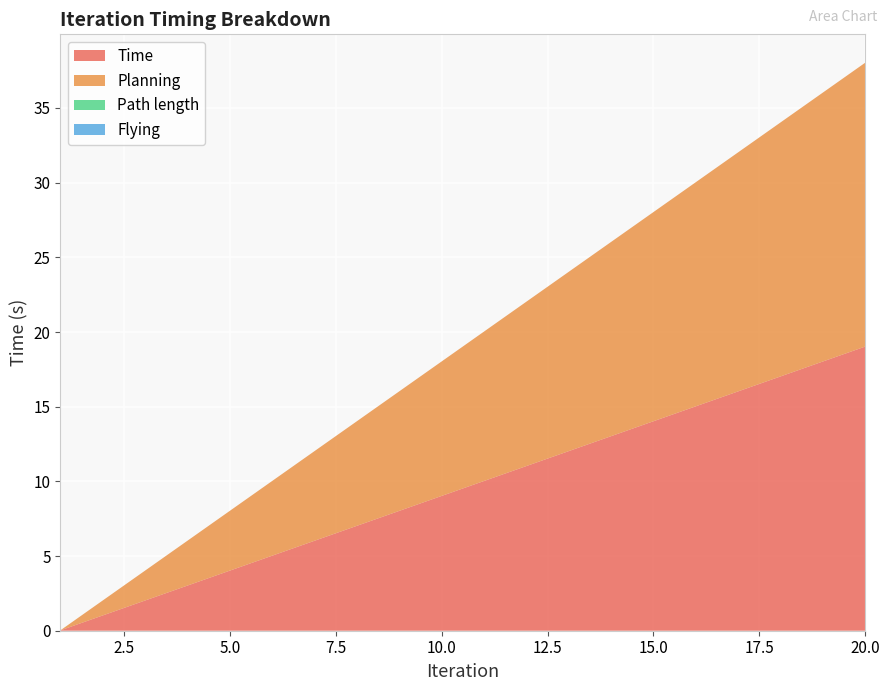

Reading left to right, transcribe all the data shown in this chart.

Time: 1=0.0	2=1.0	3=2.0	4=3.0	5=4.0	6=5.0	7=6.0	8=7.0	9=8.0	10=9.0	11=10.0	12=11.0	13=12.0	14=13.0	15=14.0	16=15.0	17=16.0	18=17.0	19=18.0	20=19.0
Planning: 1=0.0	2=1.0	3=2.0	4=3.0	5=4.0	6=5.0	7=6.0	8=7.0	9=8.0	10=9.0	11=10.0	12=11.0	13=12.0	14=13.0	15=14.0	16=15.0	17=16.0	18=17.0	19=18.0	20=19.0
Path length: 1=0.0	2=0.0	3=0.0	4=0.0	5=0.0	6=0.0	7=0.0	8=0.0	9=0.0	10=0.0	11=0.0	12=0.0	13=0.0	14=0.0	15=0.0	16=0.0	17=0.0	18=0.0	19=0.0	20=0.0
Flying: 1=0.0	2=0.0	3=0.0	4=0.0	5=0.0	6=0.0	7=0.0	8=0.0	9=0.0	10=0.0	11=0.0	12=0.0	13=0.0	14=0.0	15=0.0	16=0.0	17=0.0	18=0.0	19=0.0	20=0.0